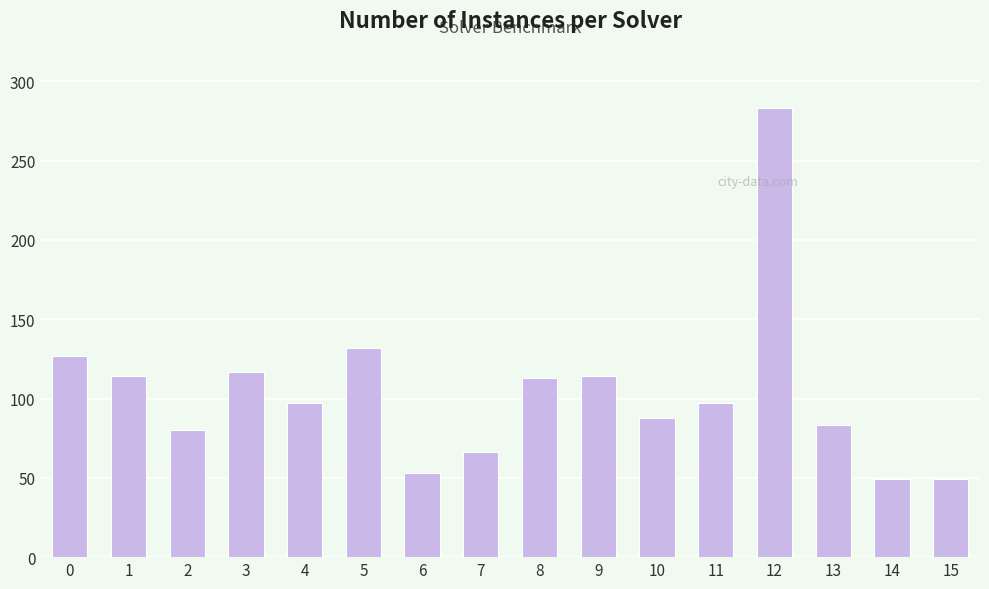

What is the average value?

104